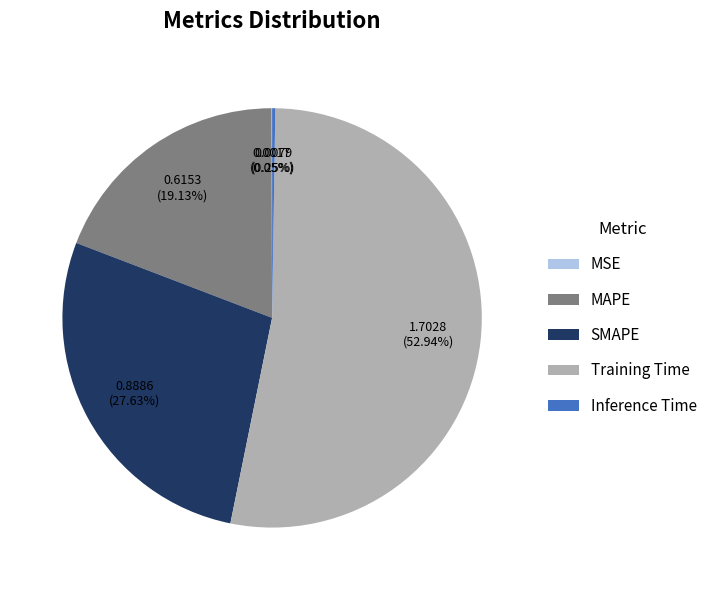

Which category has the biggest portion of the pie?

Training Time